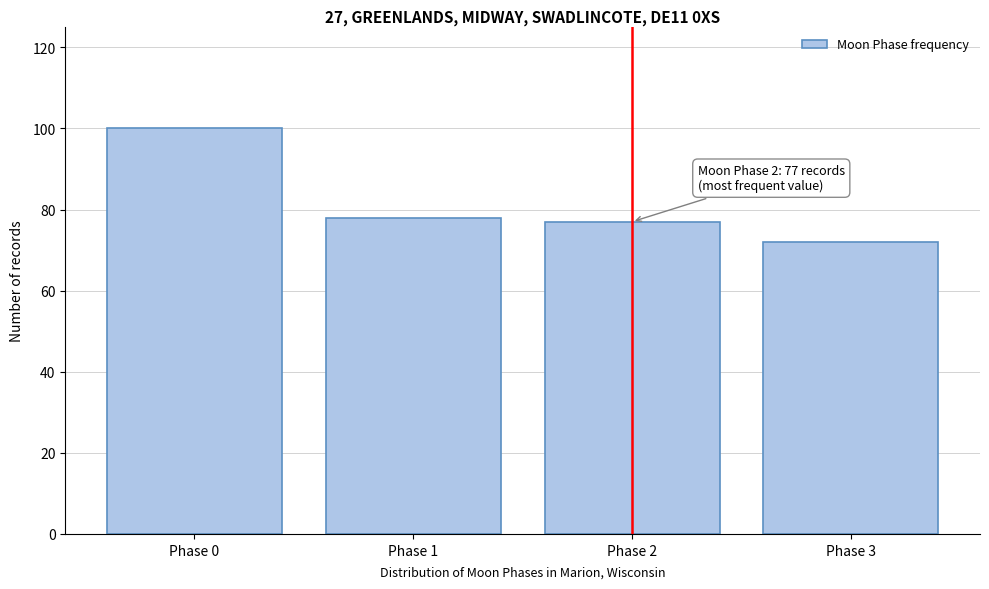

Reading right to left, extract all data points from this chart.

Phase 3=72	Phase 2=77	Phase 1=78	Phase 0=100